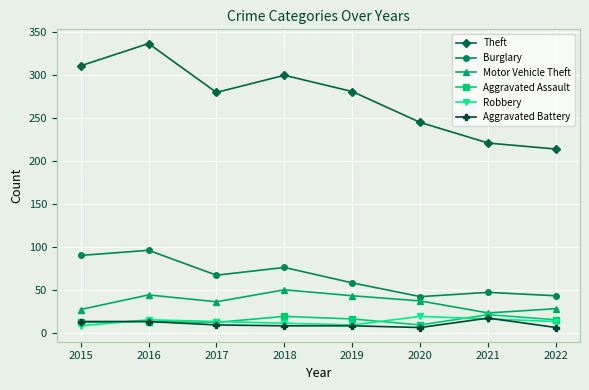

What is the difference between the second highest and second lowest values in the Motor Vehicle Theft series?

17